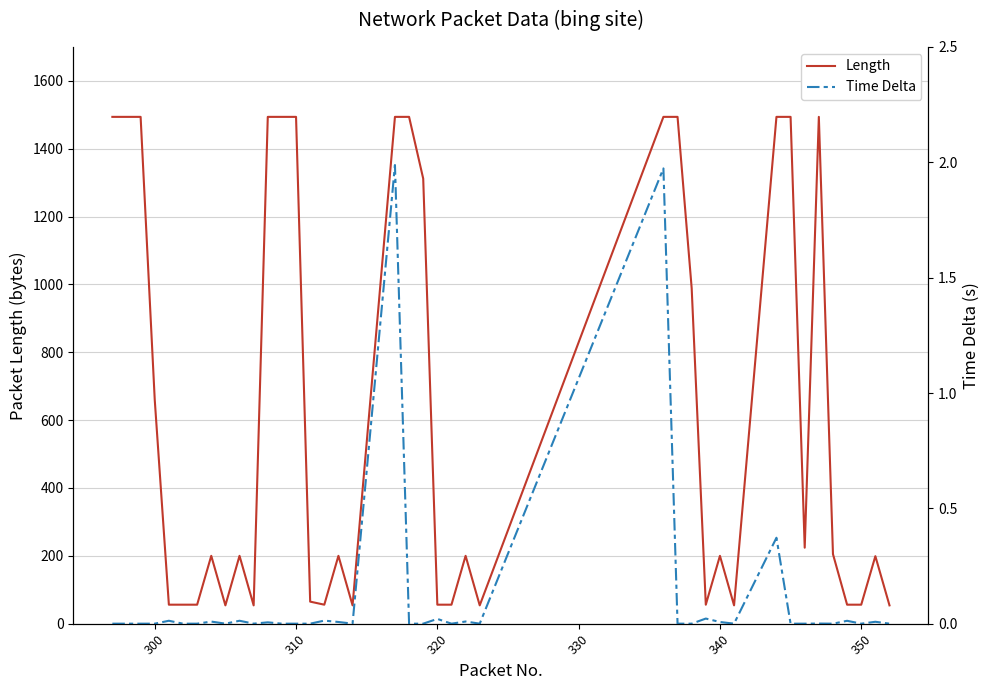

The value of Length at 300 is 957. True or false?

False